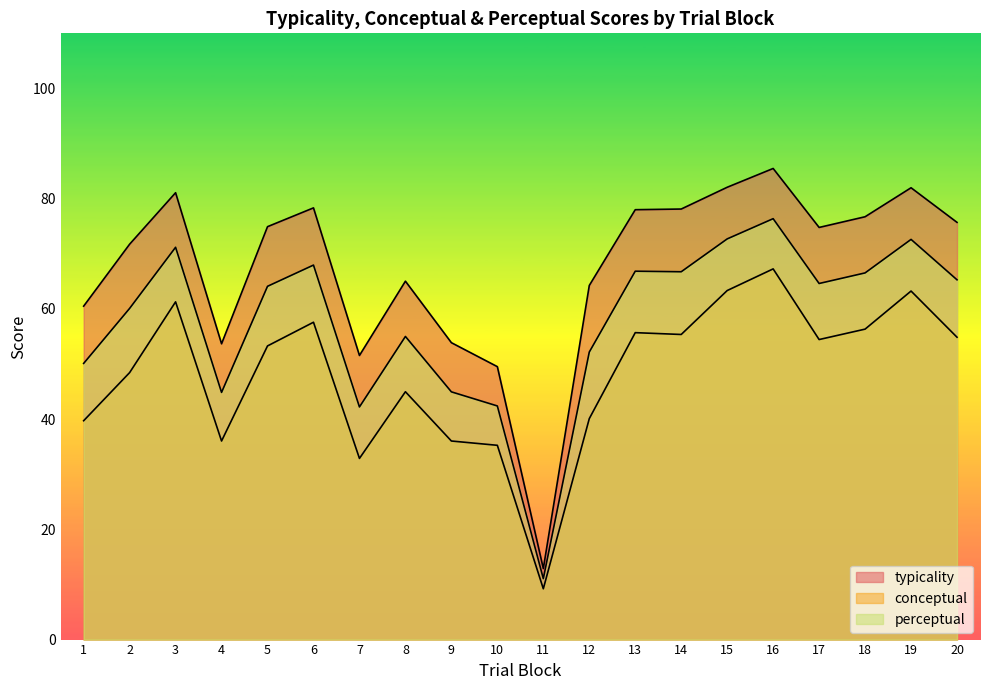

True or false: typicality has a value of 74.8 at 17.

True